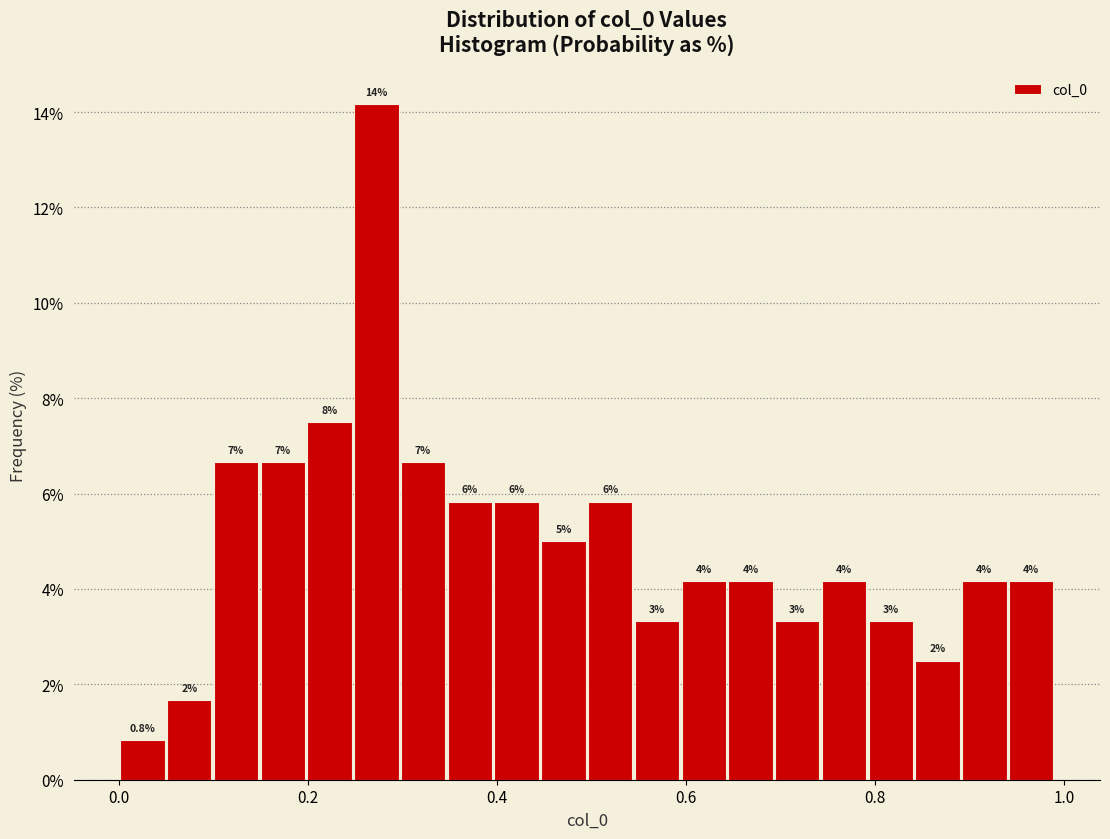

Around what value on the x-axis is the tallest bar? Give the approximate position of its centre, as read against the axis.

0.28